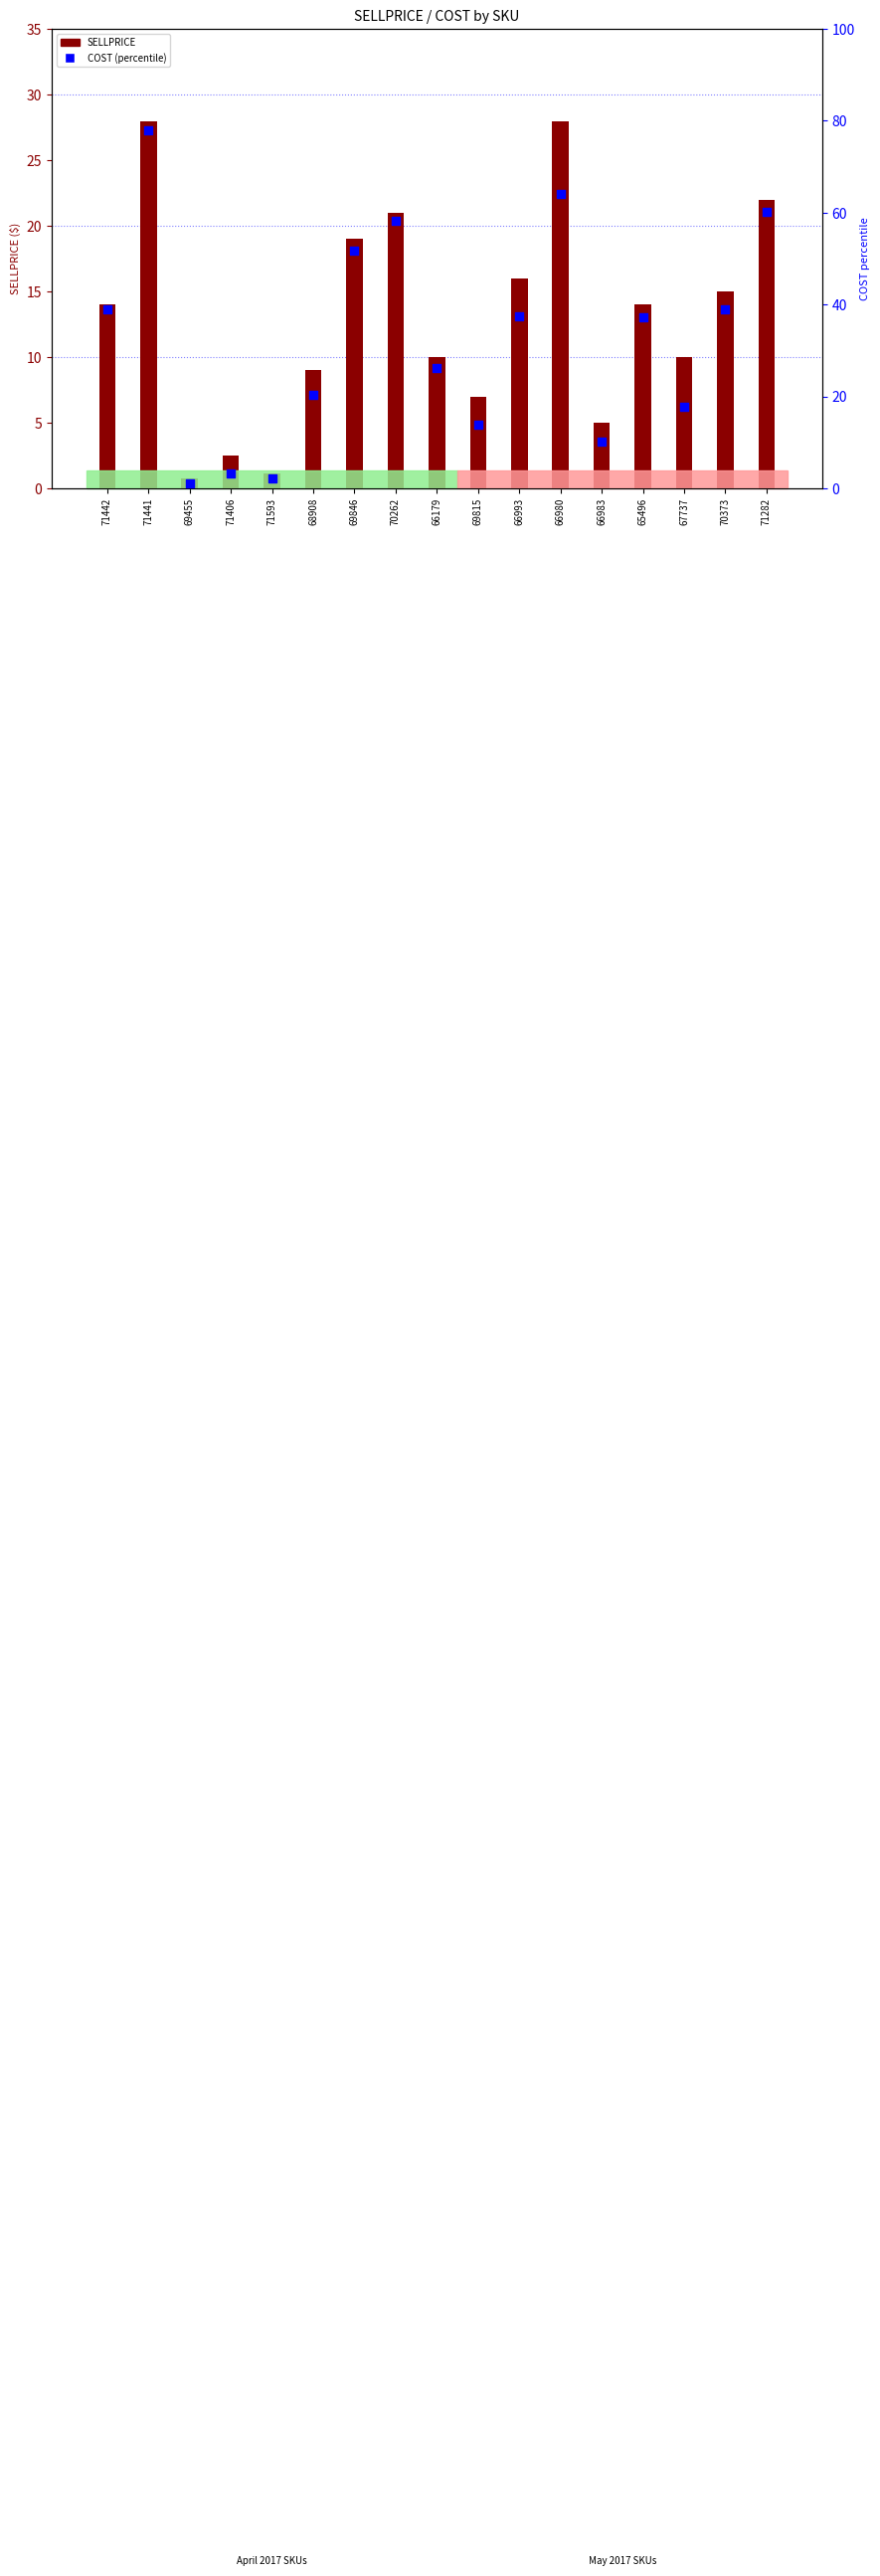

At how many categories does at least one series exceed 44?

5